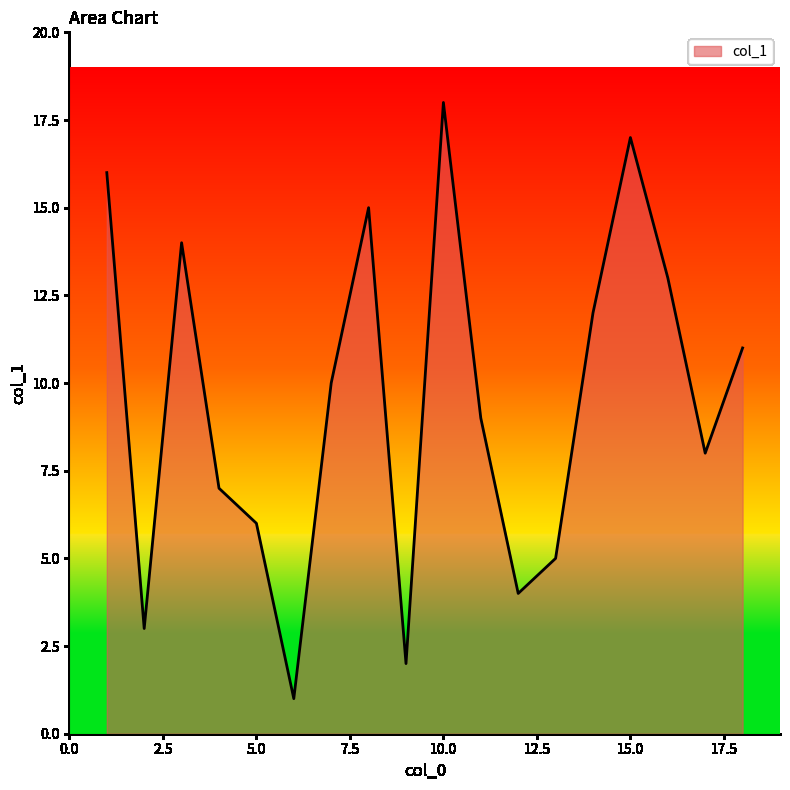

What is the greatest value displayed?

18